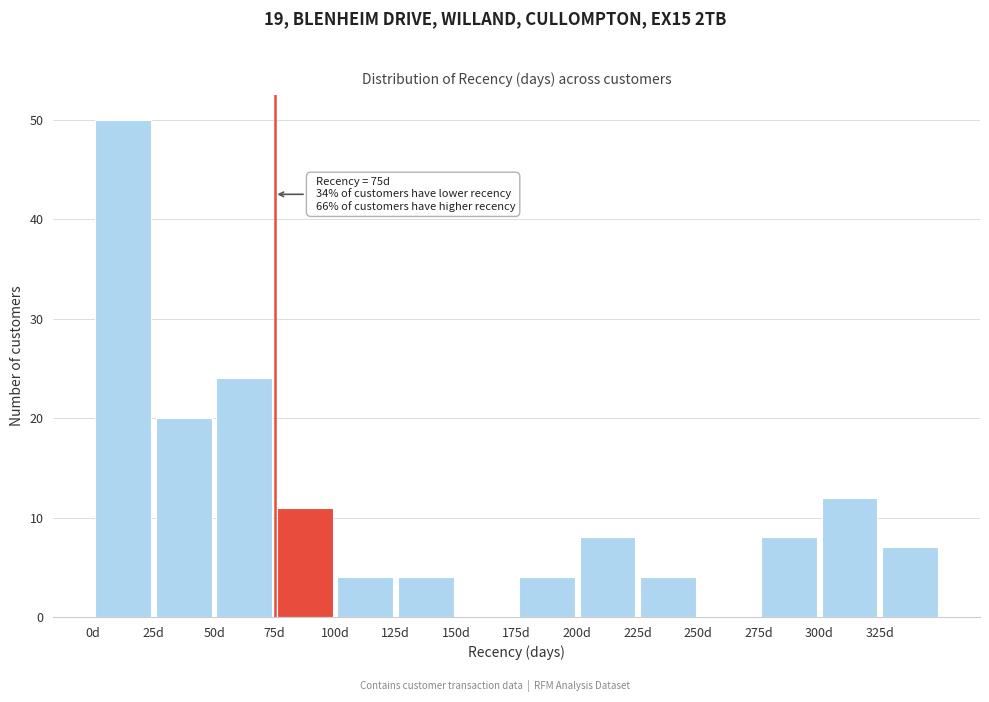

Over which range of the x-axis is the bar tallest?

0 to 25